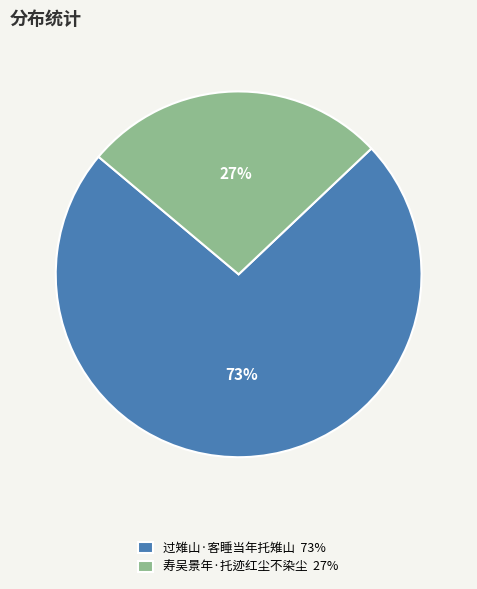

What percentage is the 过雉山·客睡当年托雉山 slice, to the nearest percent?

73%